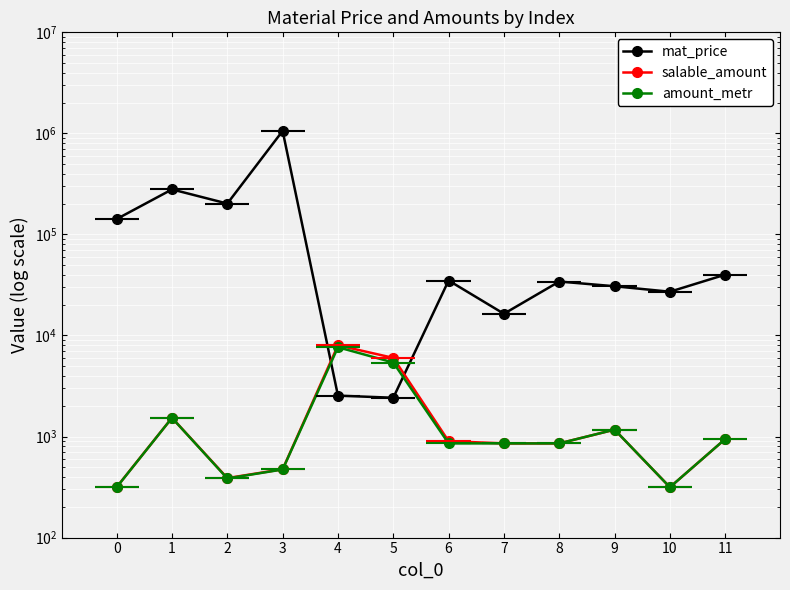

What is the highest value of the amount_metr series?

7650